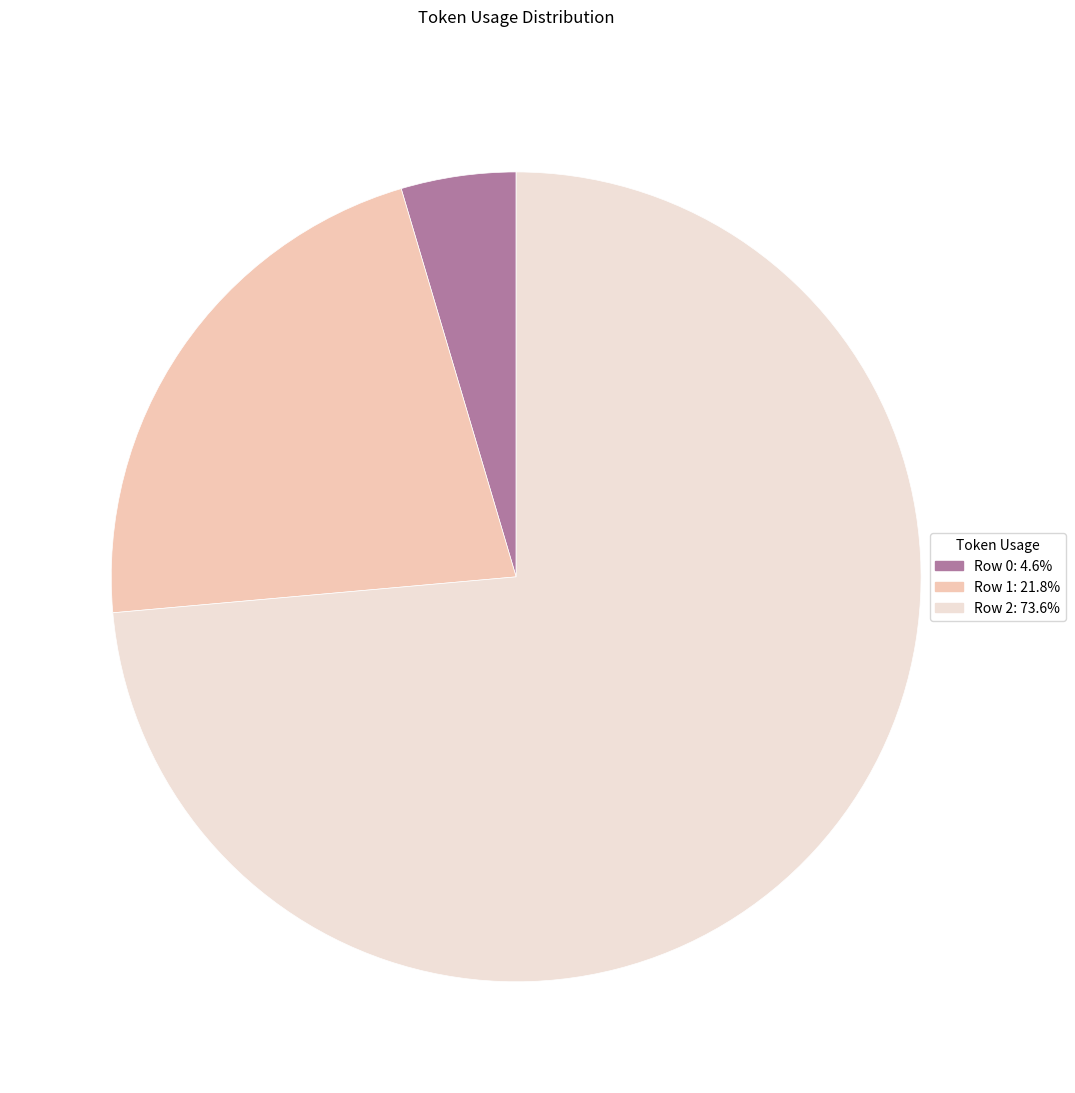

Rank the categories by value from lowest to highest.

Row 0, Row 1, Row 2